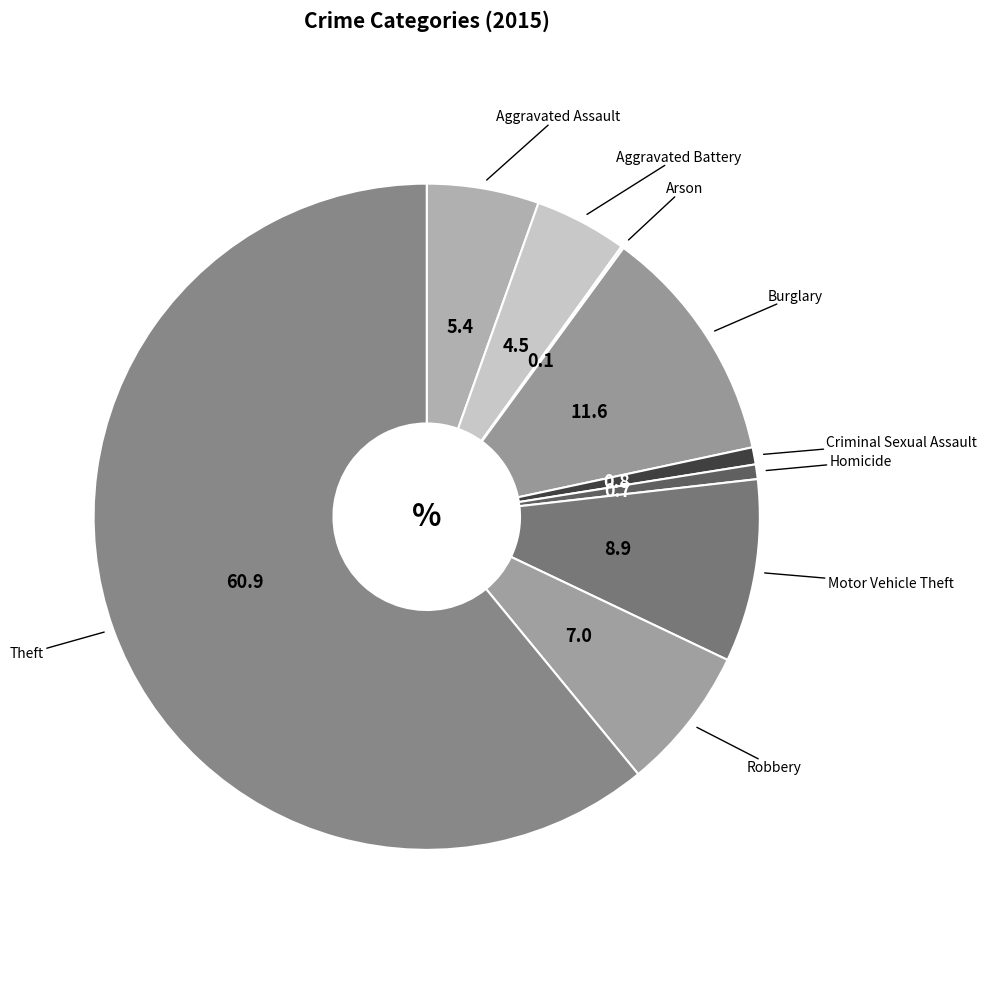

The Homicide slice represents 15% of the pie. True or false?

False